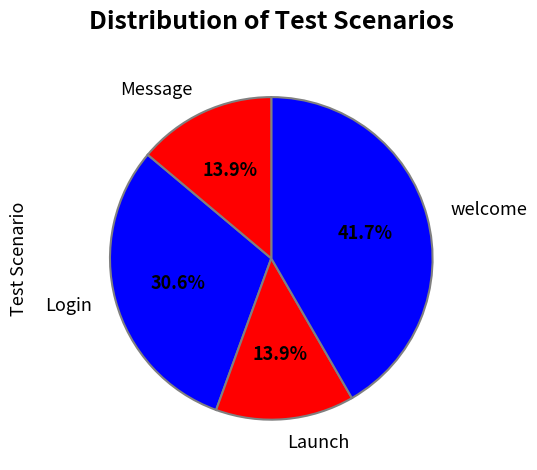

Is Launch the majority of the pie?

No